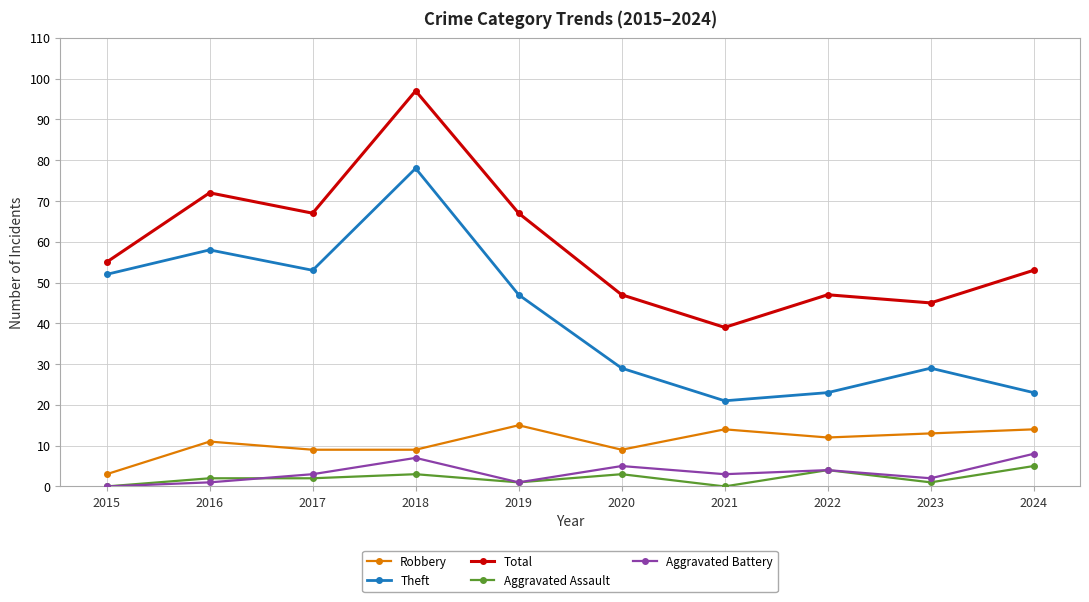

Where is the first local maximum for Total?

2016